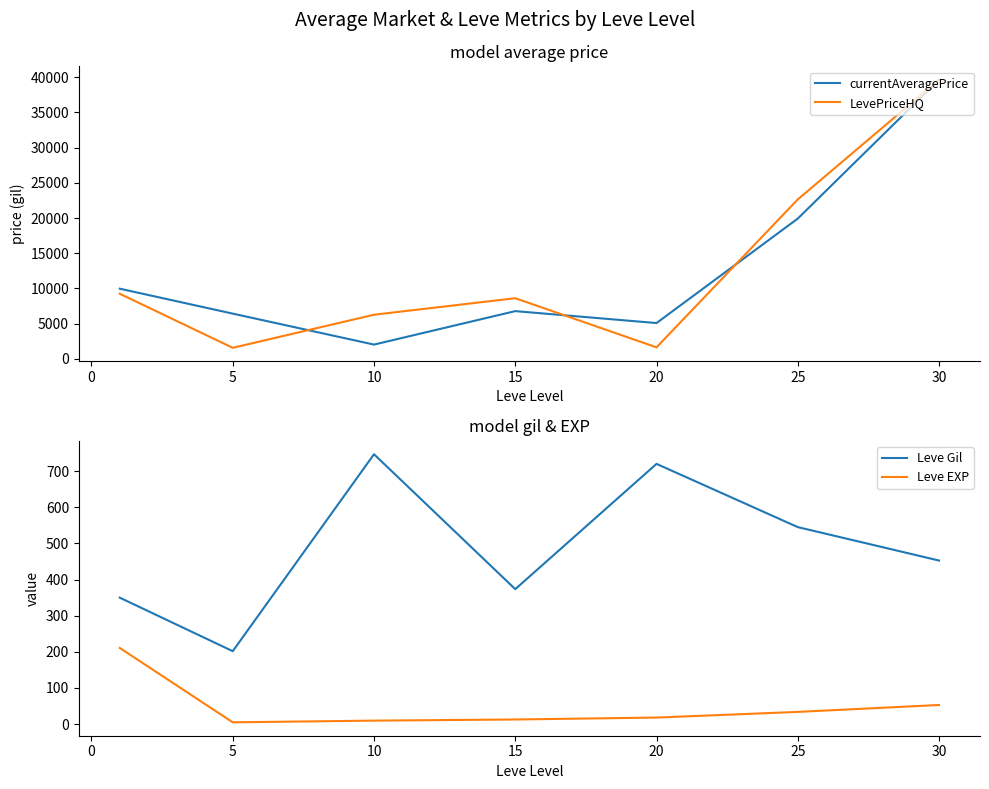

What is the lowest value of the LevePriceHQ series?

1575.0